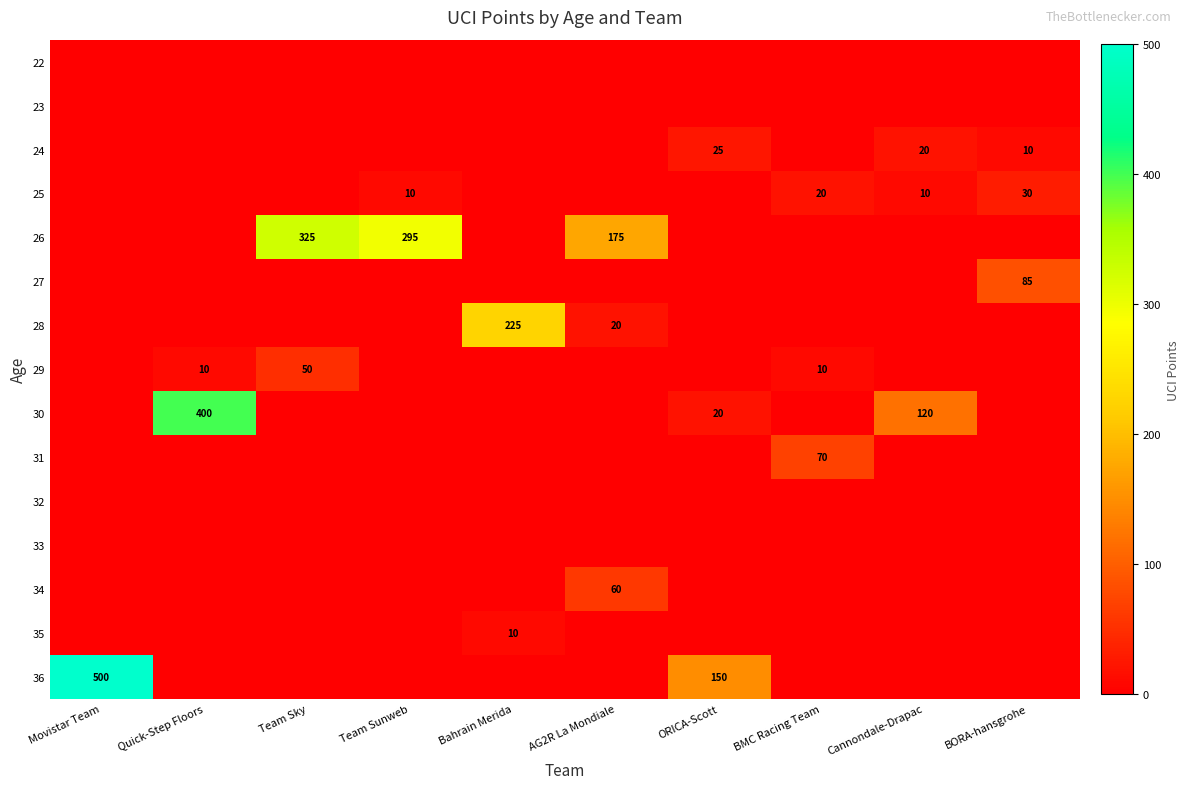

The value of 24 at Cannondale-Drapac is 20. True or false?

True